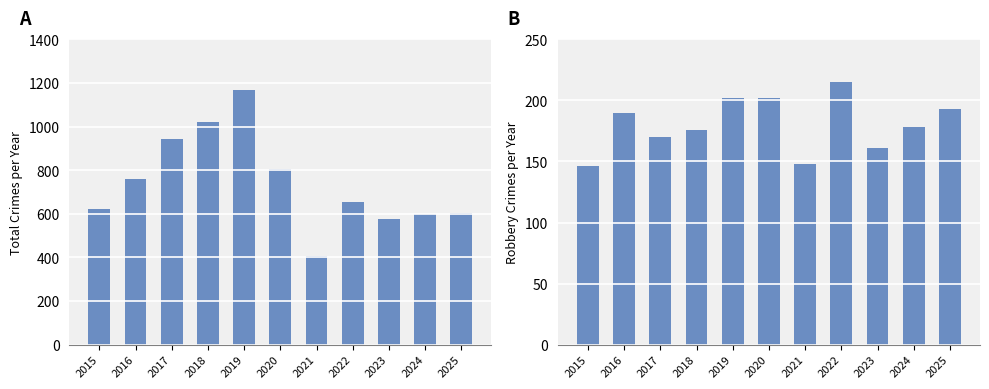

How many bars are there in total?

22